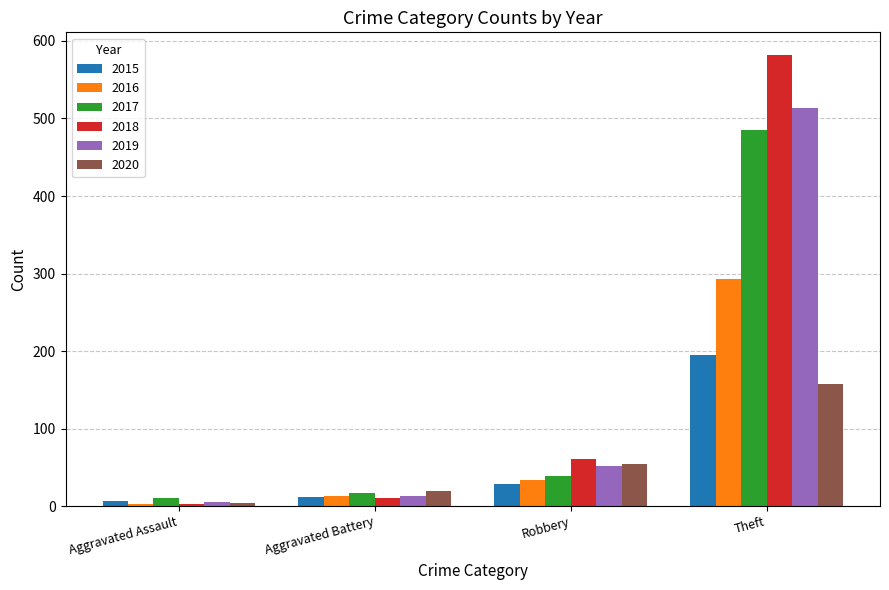

Rank the series by their maximum value, from lowest to highest.

2020, 2015, 2016, 2017, 2019, 2018